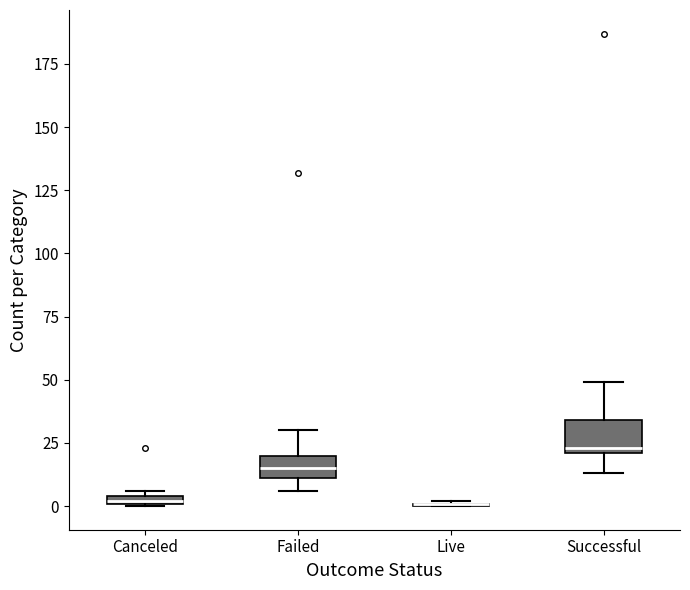

Where is the lower edge of the box for Canceled on the y-axis? The values are not printed on the chart, so give them approximately, as read against the axis.

0